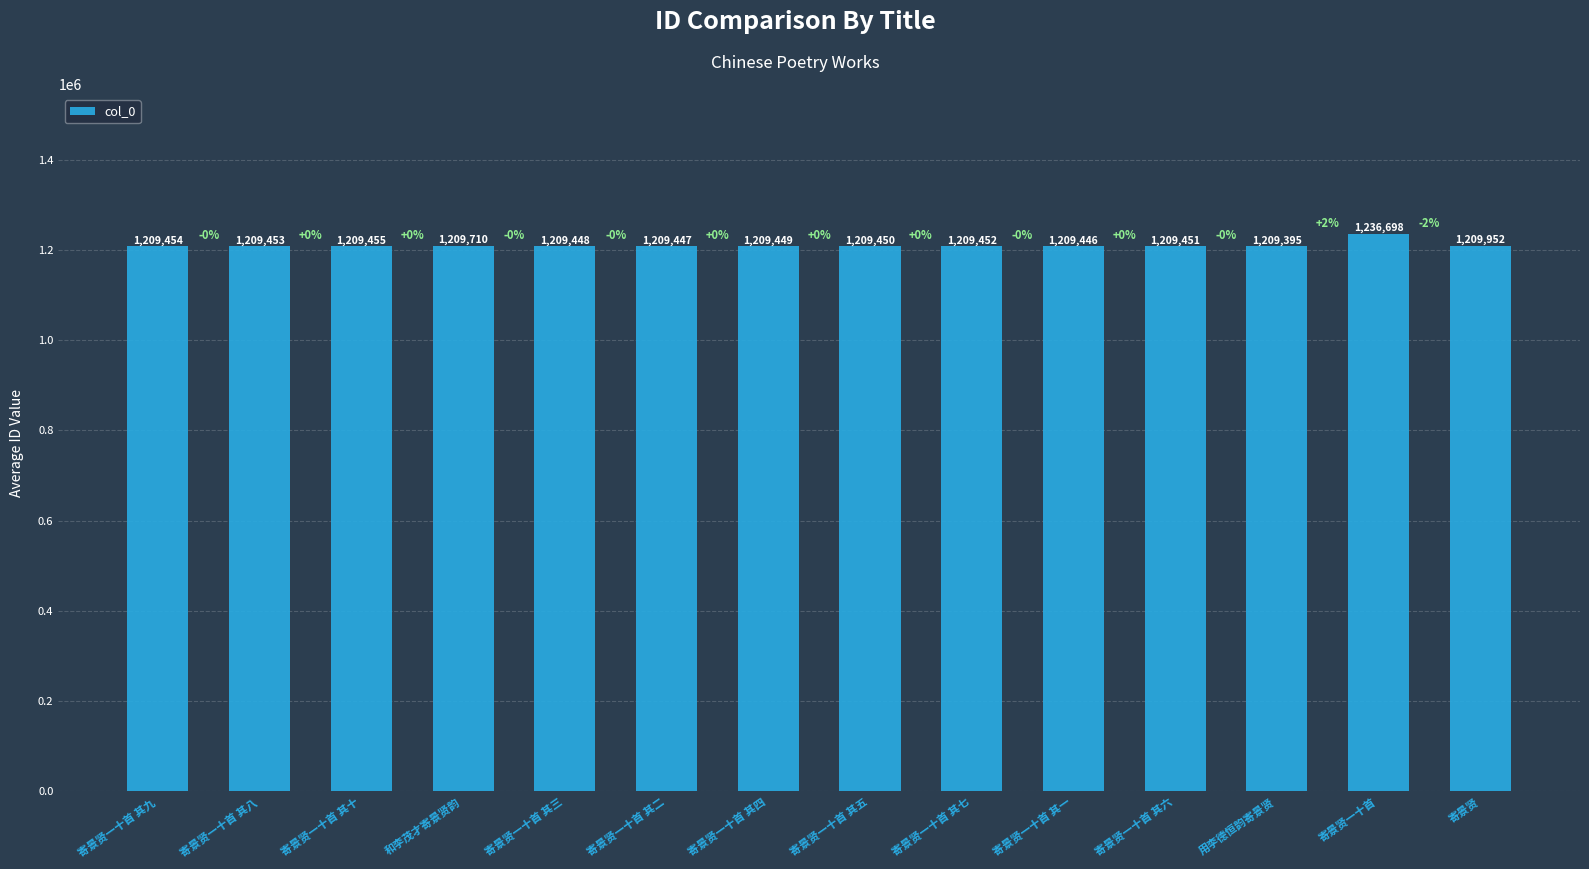

Read the value at 寄景贤一十首 其四, to the nearest 50.

1209450